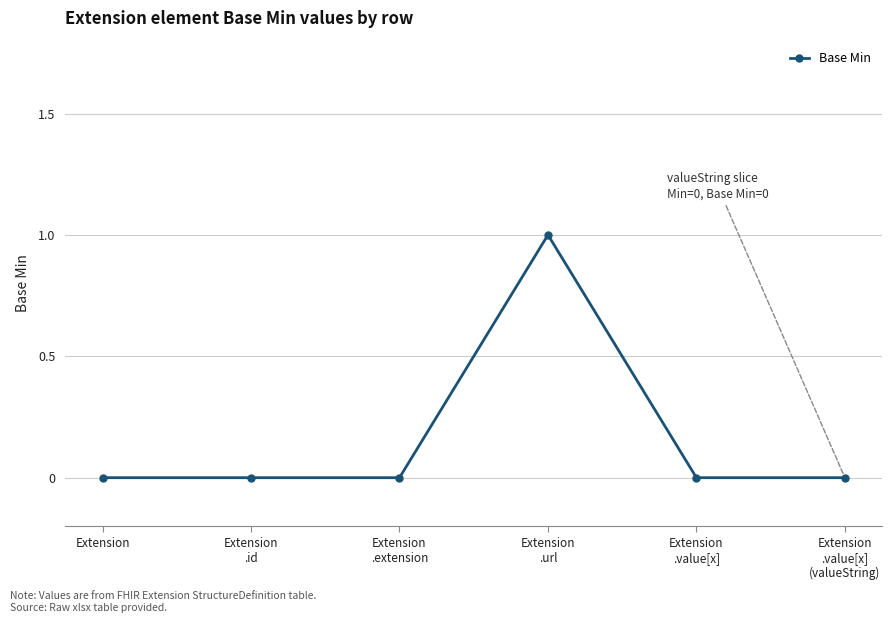

Reading left to right, extract all data points from this chart.

Extension=0	Extension
.id=0	Extension
.extension=0	Extension
.url=1	Extension
.value[x]=0	Extension
.value[x]
(valueString)=0